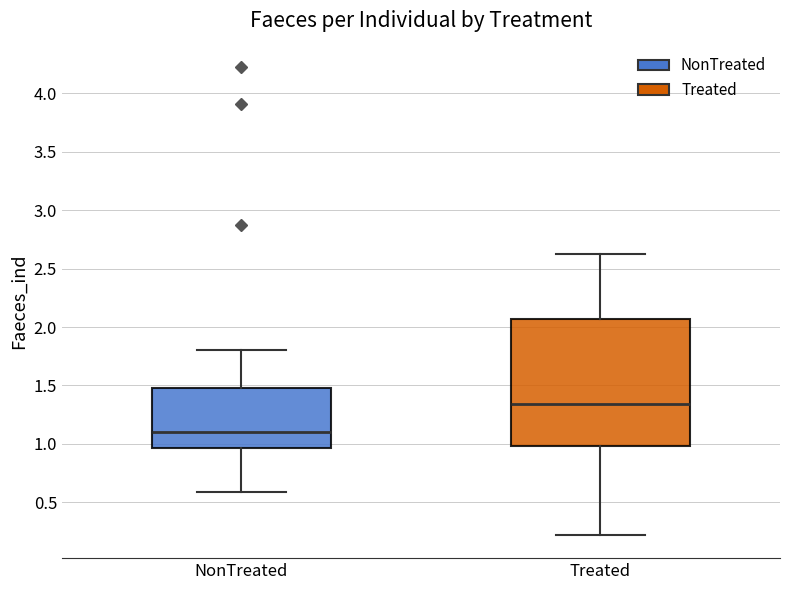

Which box is the tallest, from its lower edge to its upper edge?

Treated